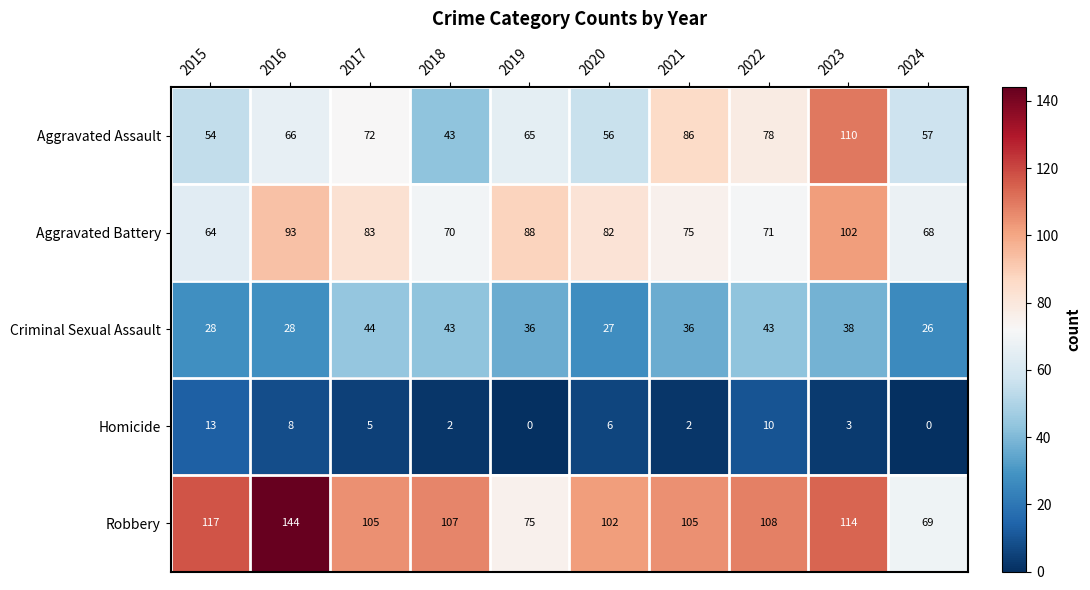

True or false: Aggravated Assault has a value of 56 at 2020.

True